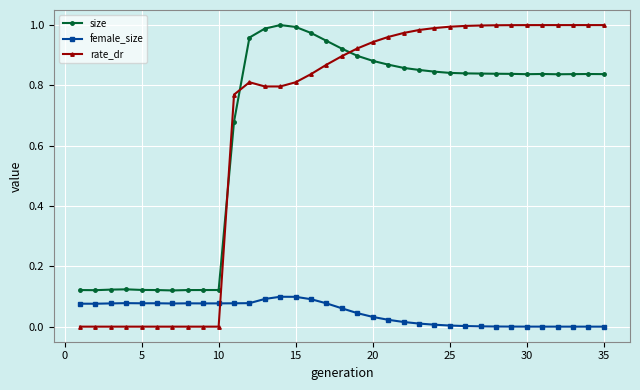

True or false: size and female_size cross at least once.

False